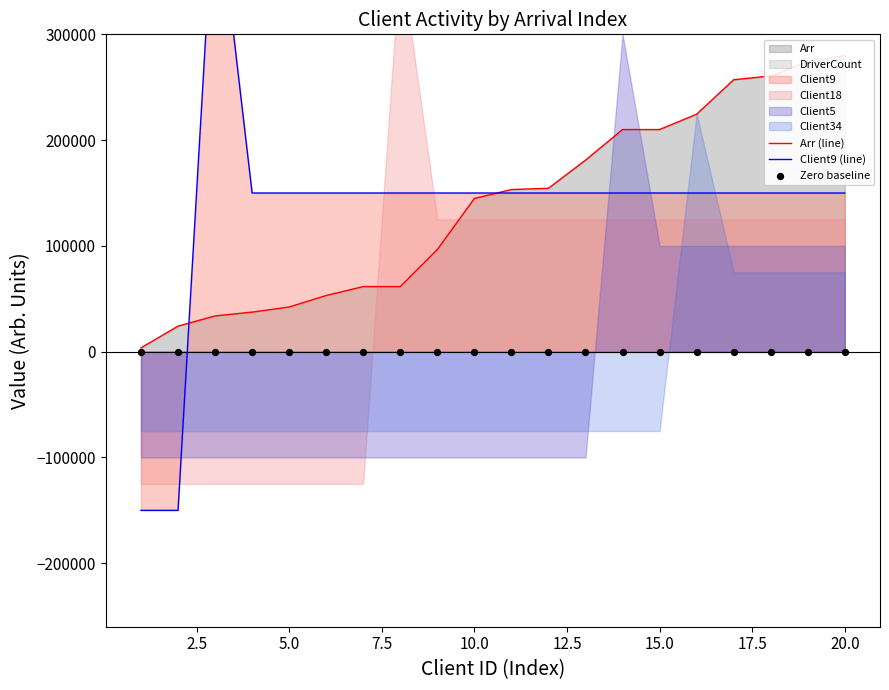

Which series has the widest spread of Y values?

Client9 (line)